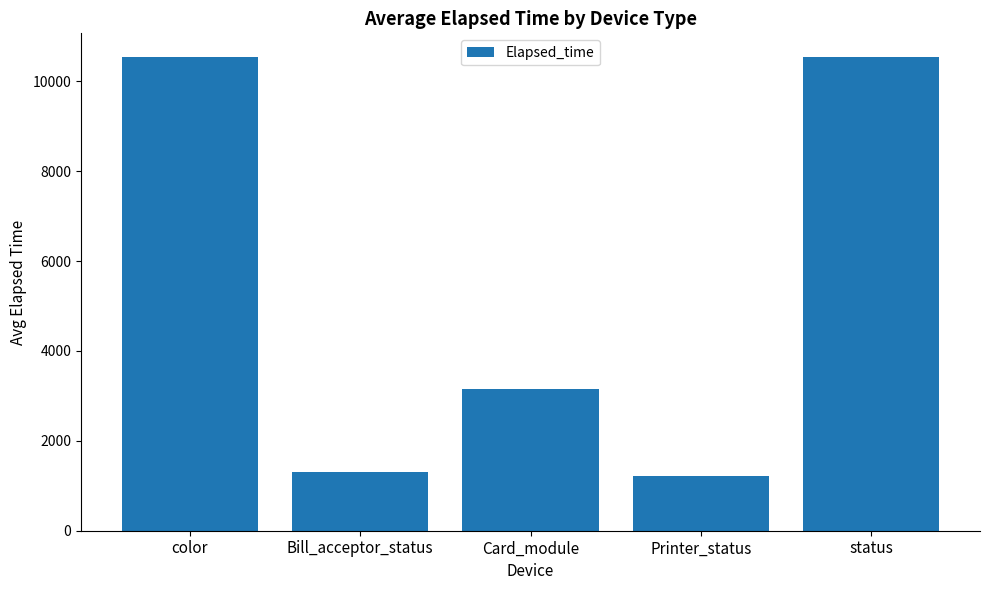

Reading right to left, list all the values displayed in this chart.

10543	1215	3165	1300	10543